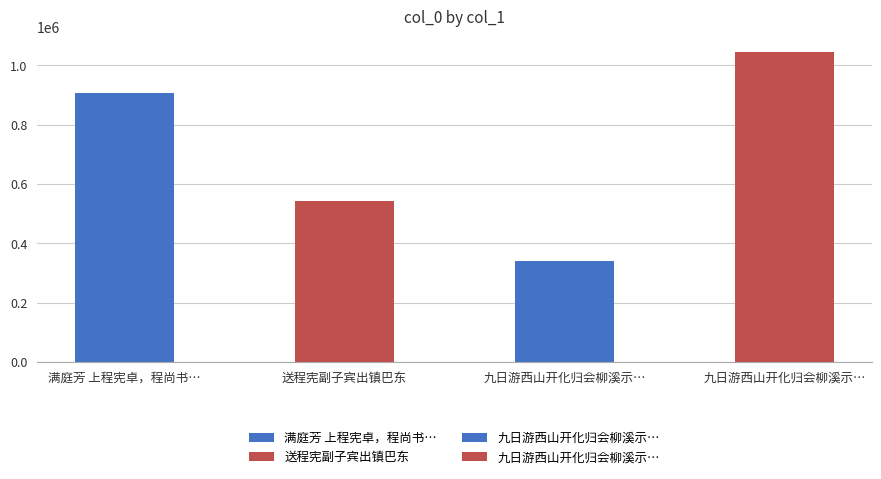

Which category has the highest value across all series?

九日游西山开化归会柳溪示程宪